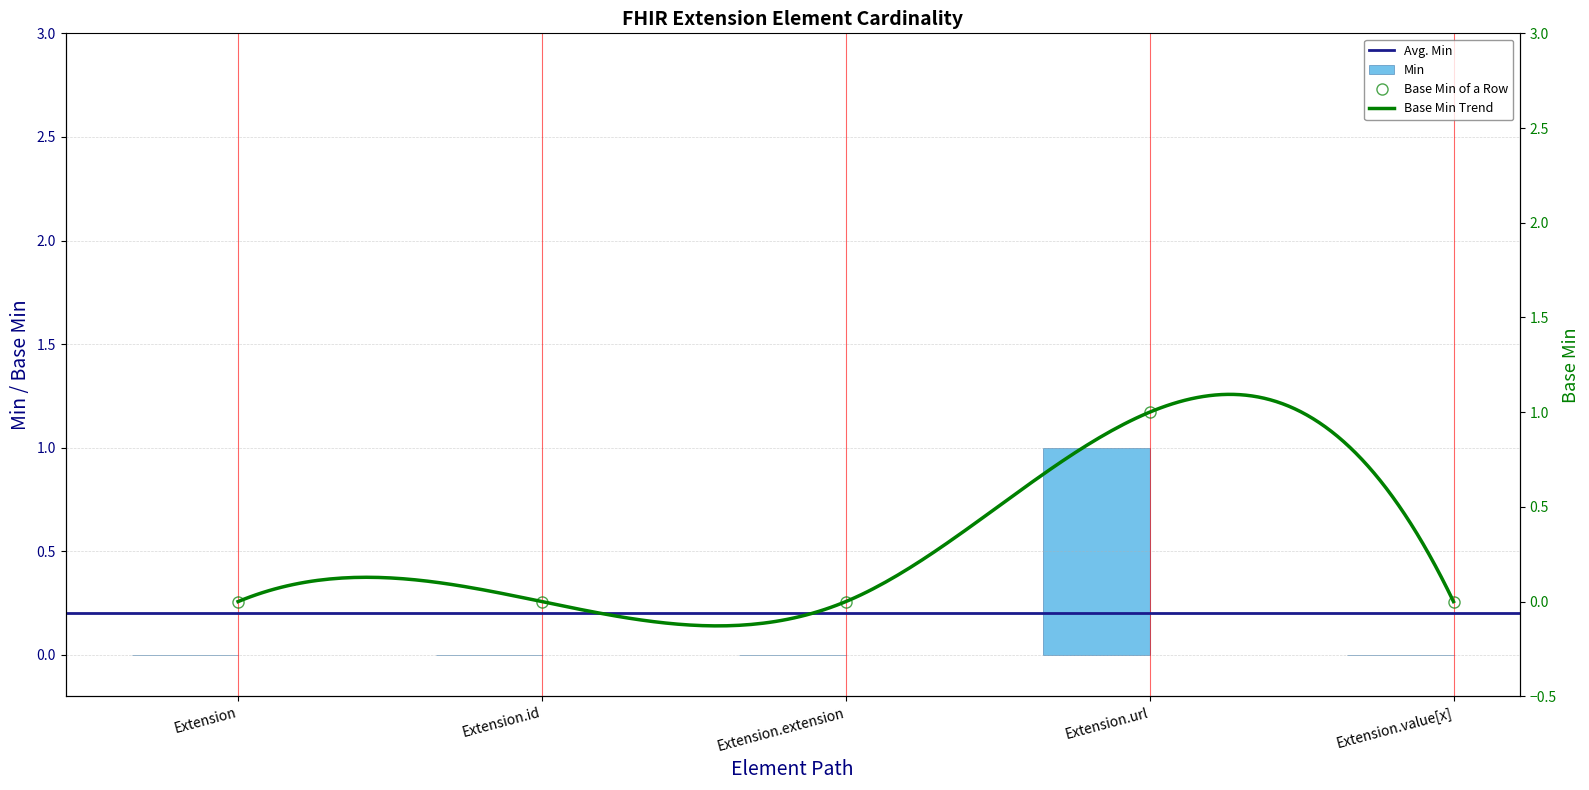

Is it true that Base Min equals 0 at Extension.value[x]?

True